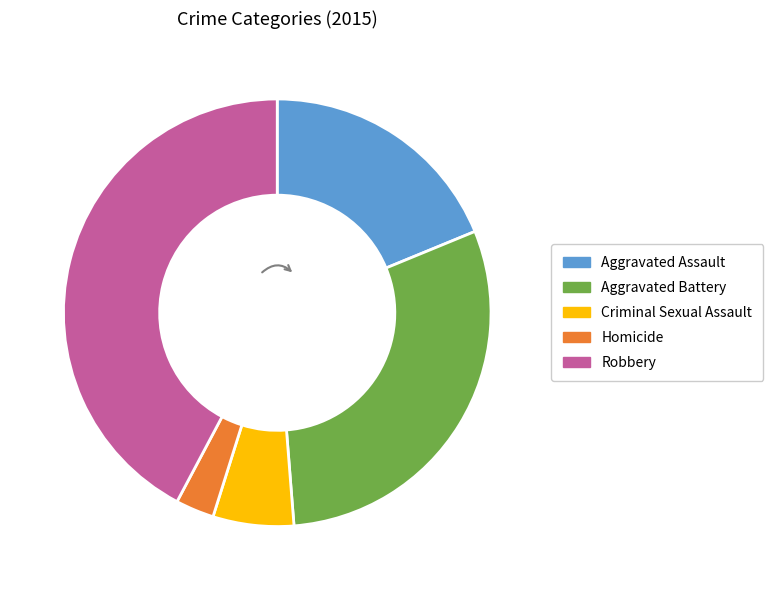

Approximately how many times larger is the value at Robbery compared to Homicide?

14.5